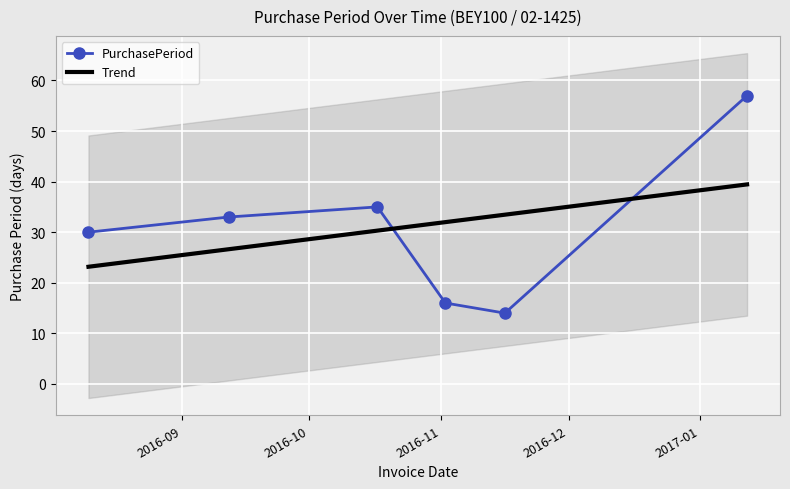

True or false: the data shows 8 at 2016-09-12.

False